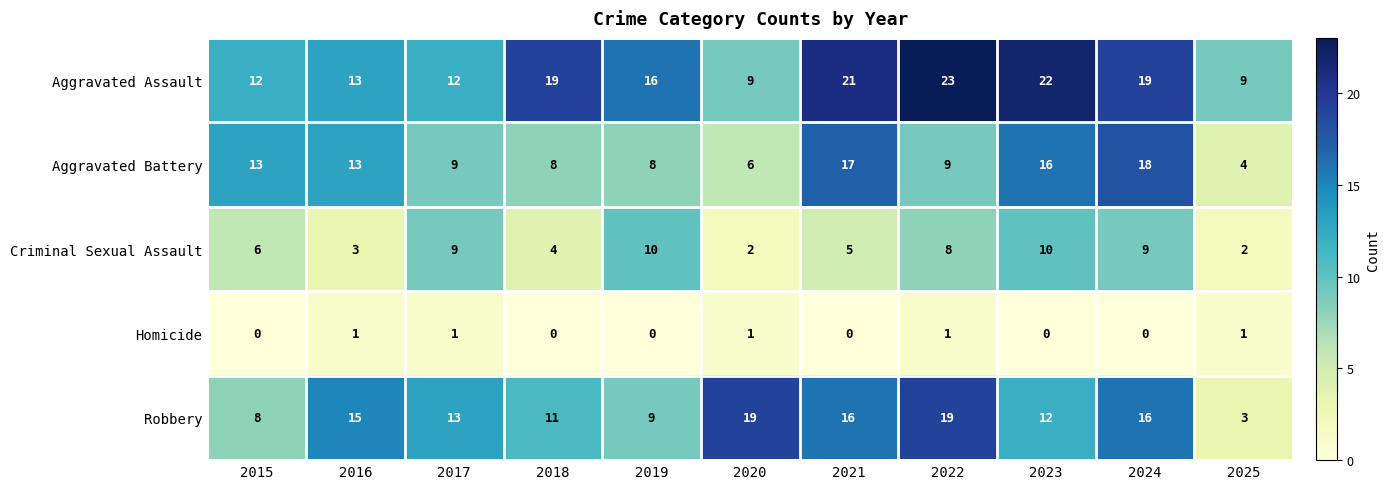

The value of Homicide at 2016 is 1. True or false?

True